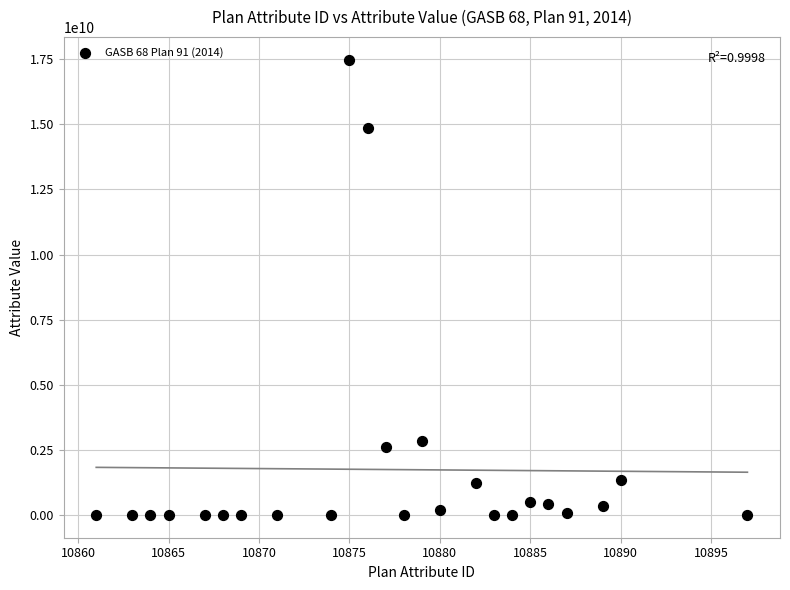

What is the range of X values (max minus min)?

36.0